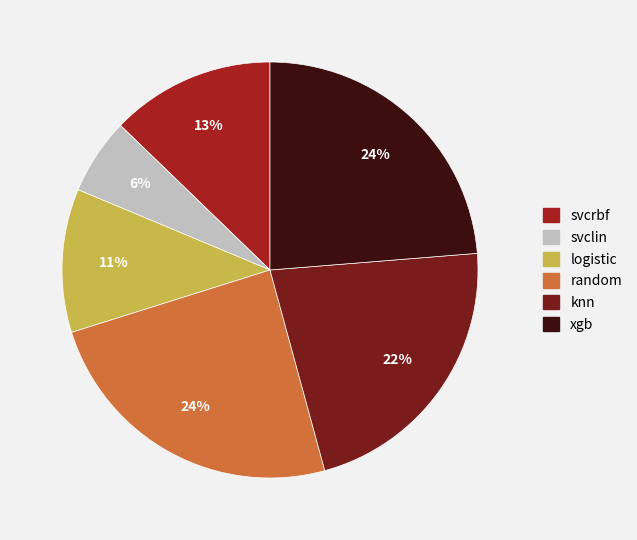

Is it true that logistic is 5% of the pie?

False